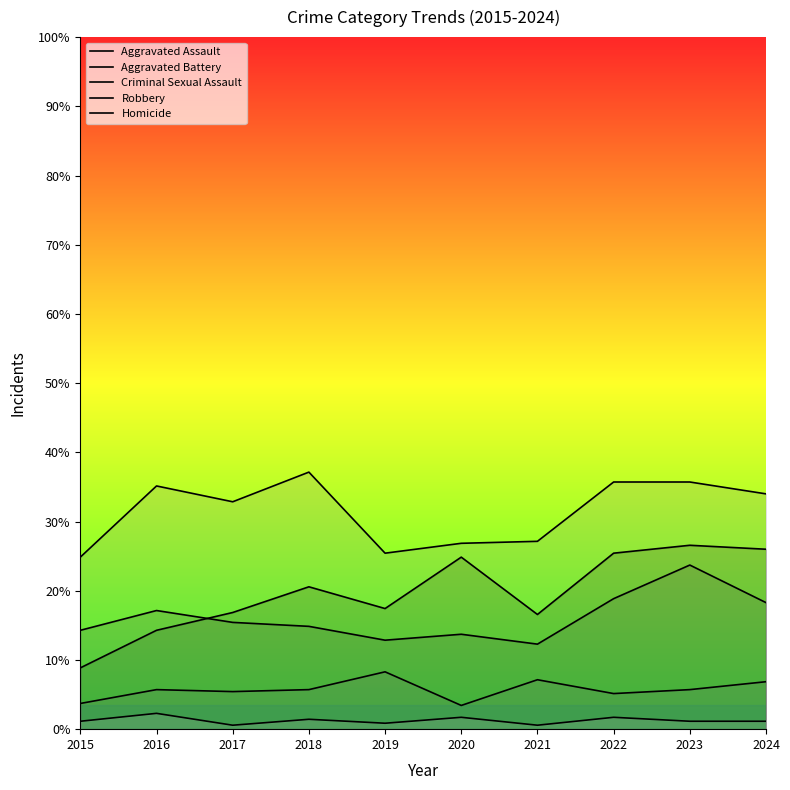

At which label does Homicide first exceed 4?

2016